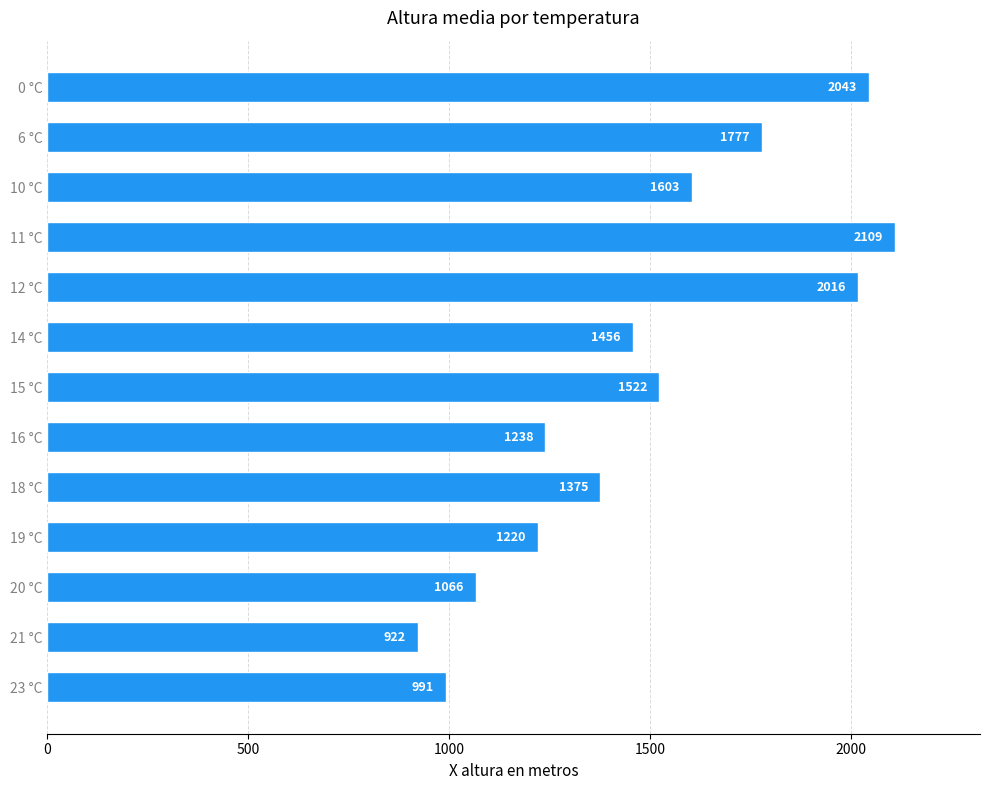

What is the approximate value at 10 °C?

1603.0